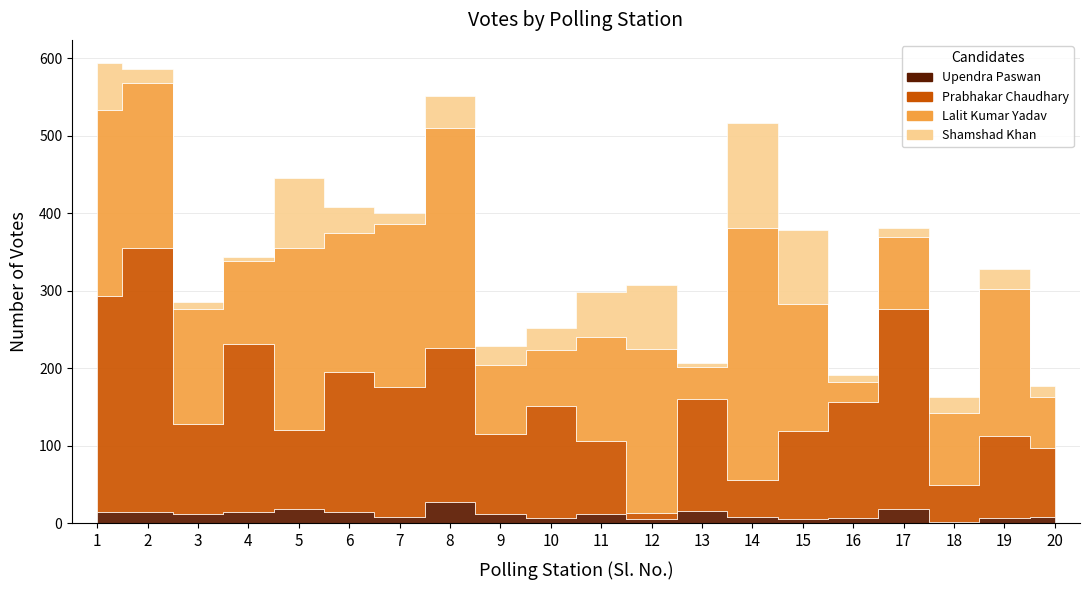

True or false: Upendra Paswan and Prabhakar Chaudhary intersect in this chart.

False